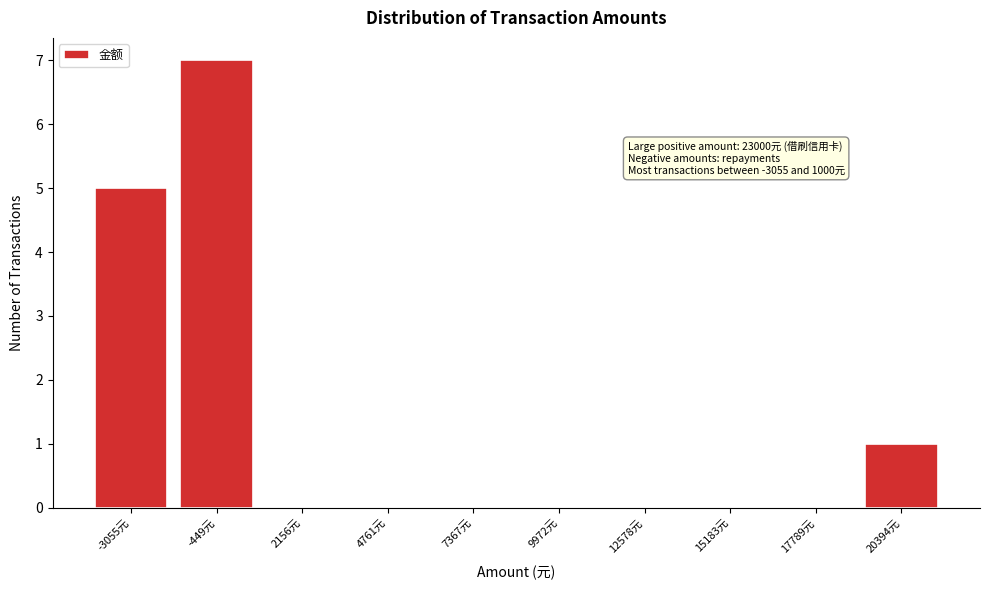

Reading right to left, what are all the values shown in this chart?

20394元=1	17789元=0	15183元=0	12578元=0	9972元=0	7367元=0	4761元=0	2156元=0	-449元=7	-3055元=5